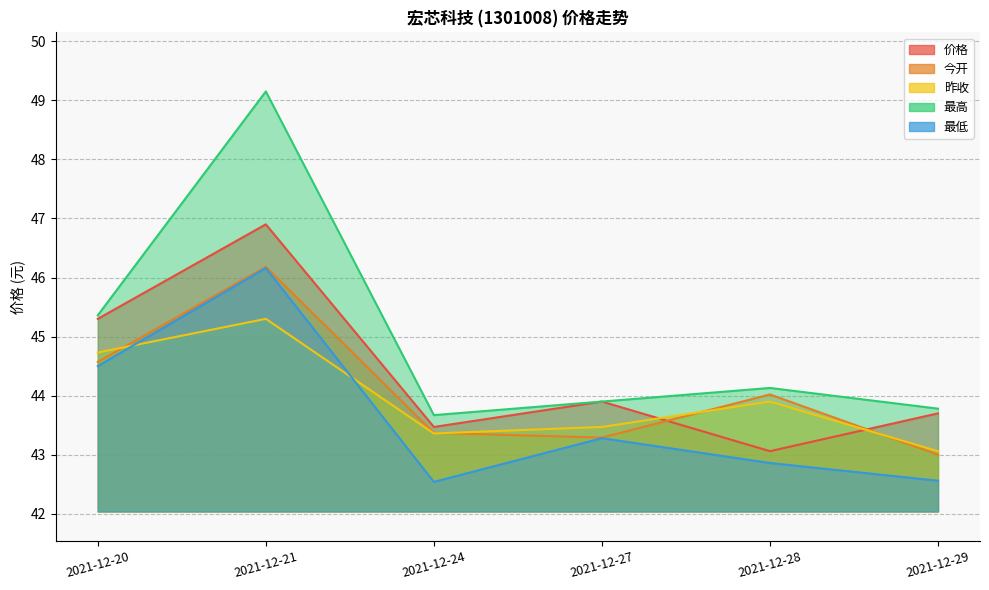

Is the value of 价格 at 2021-12-28 greater than the value of 今开 at 2021-12-24?

No